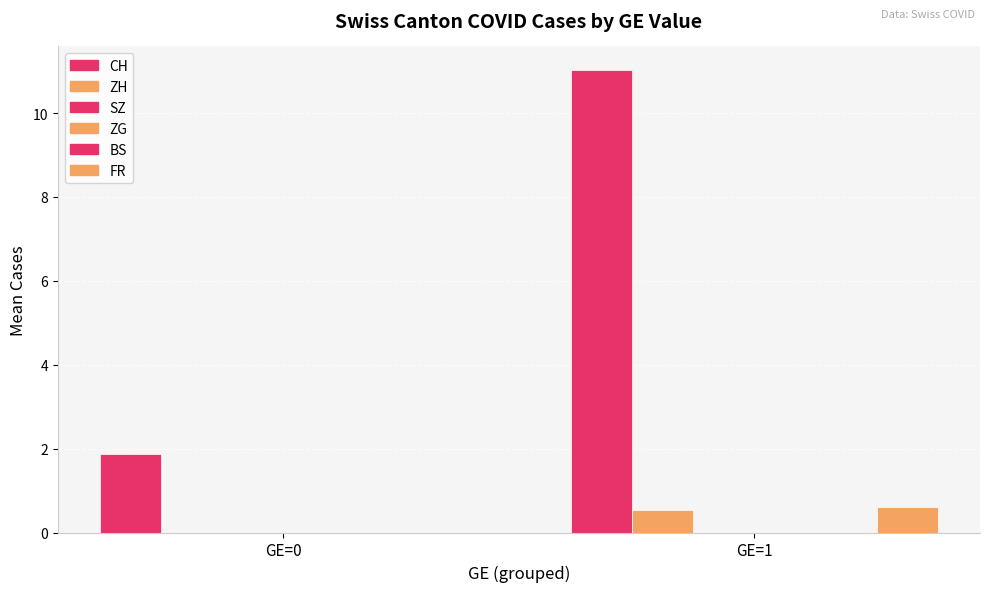

At how many categories does at least one series exceed 7?

1